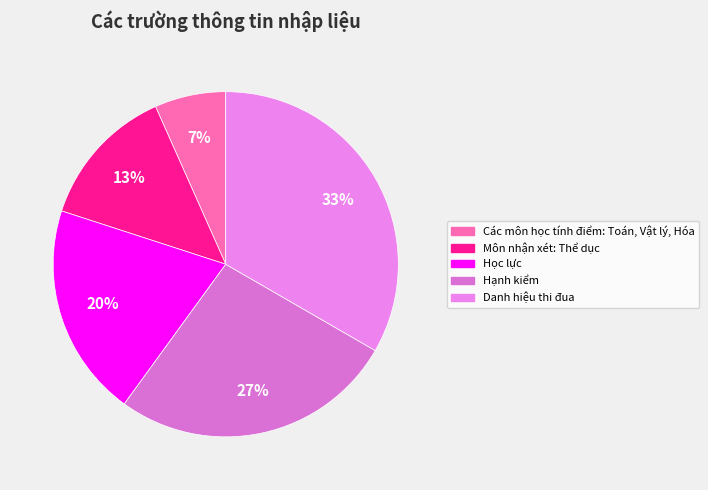

Is there a majority slice in this chart?

No